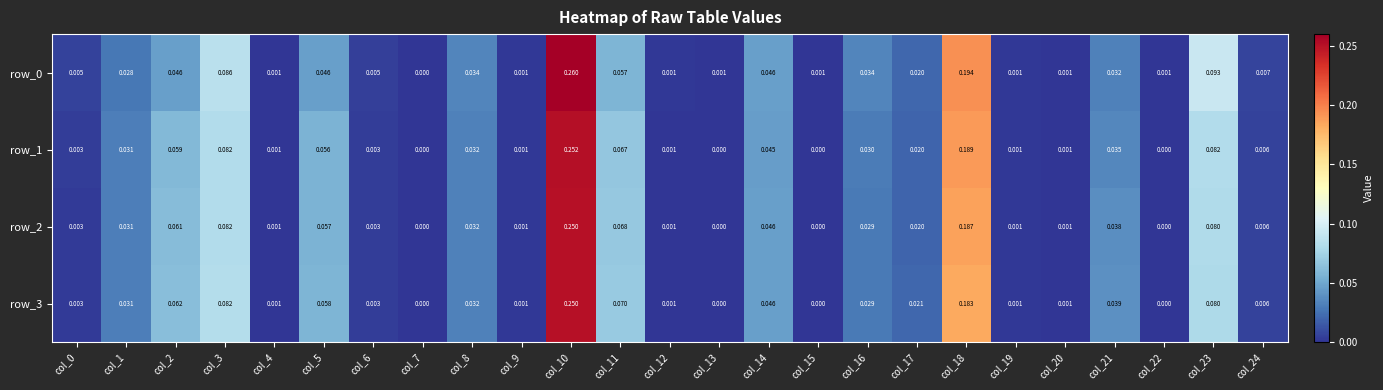

How many values in row_0 are above zero?

24